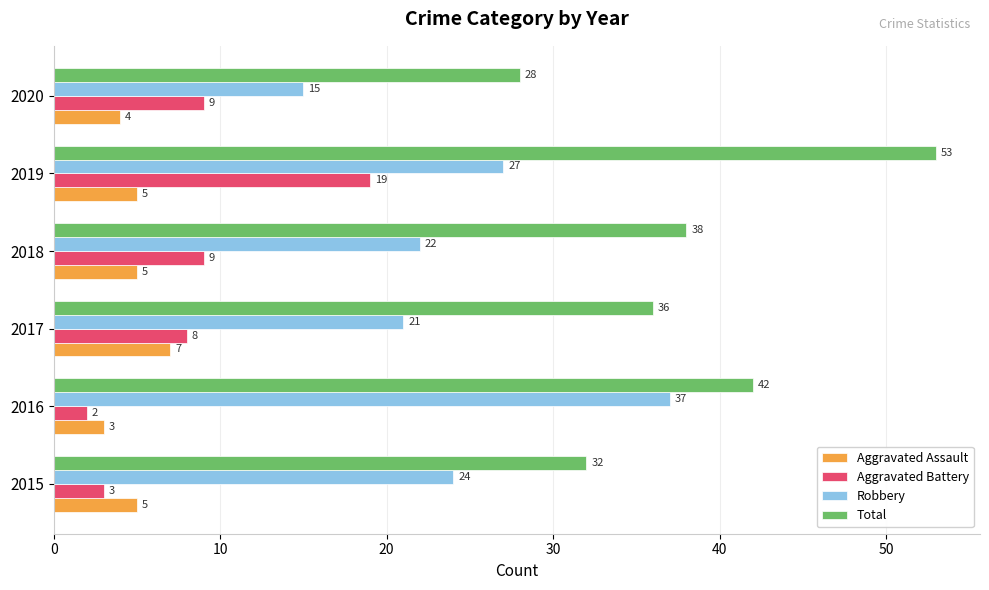

What is the total value across all series at 2020?

56